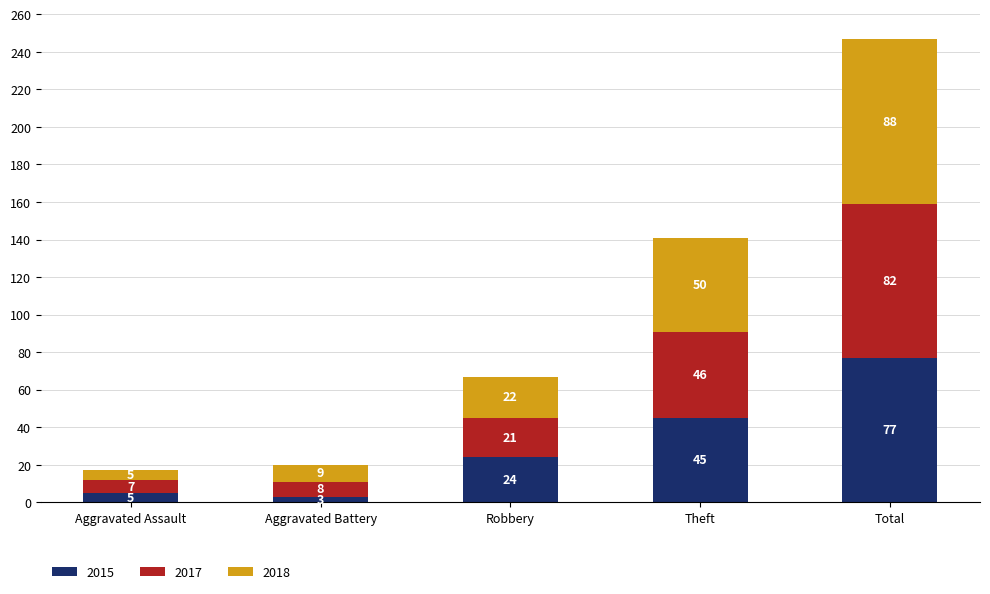

How many distinct data groups are displayed?

3